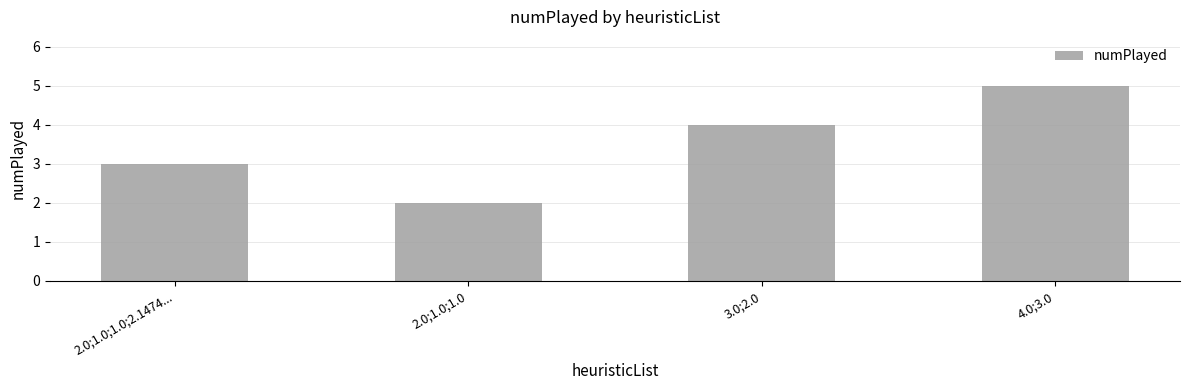

What is the approximate value at 2.0;1.0;1.0;2.1474...?

3